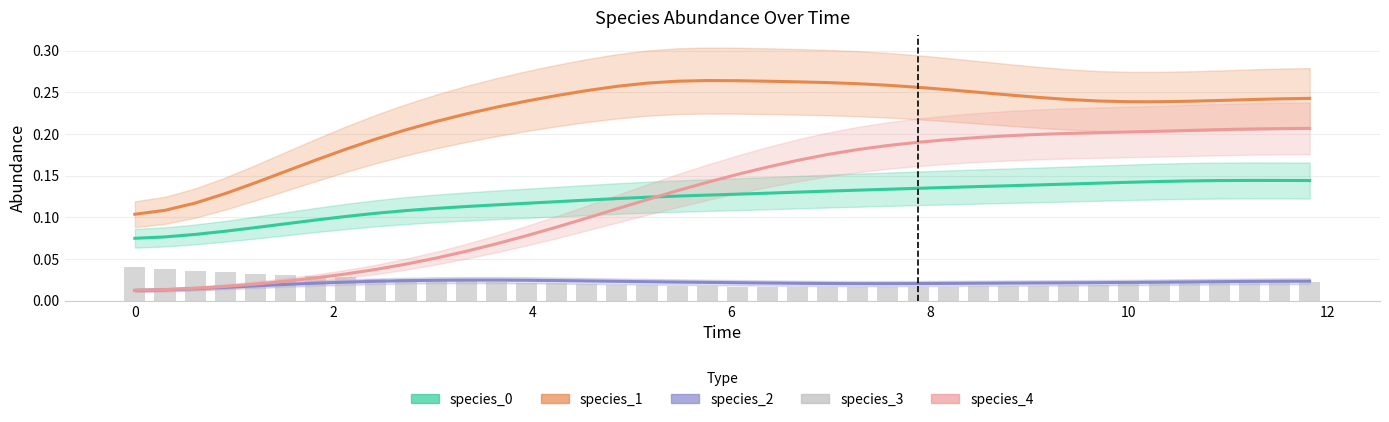

What is the average value of the species_0 series?

0.1